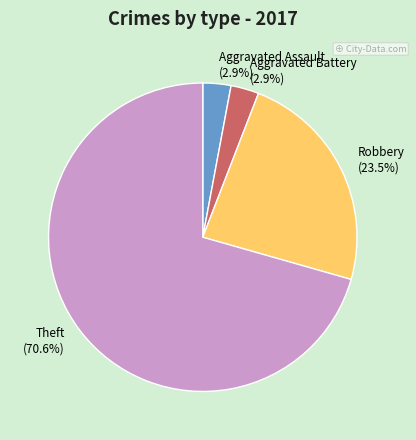

The Theft slice represents 82% of the pie. True or false?

False